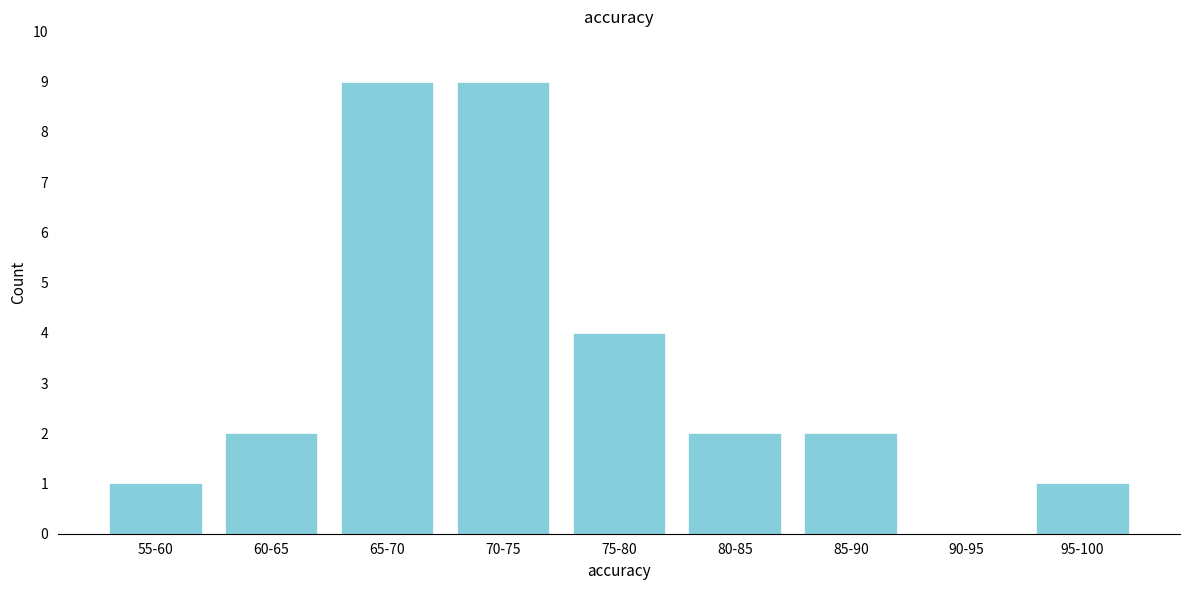

Reading right to left, list all the values displayed in this chart.

95-100=1	90-95=0	85-90=2	80-85=2	75-80=4	70-75=9	65-70=9	60-65=2	55-60=1